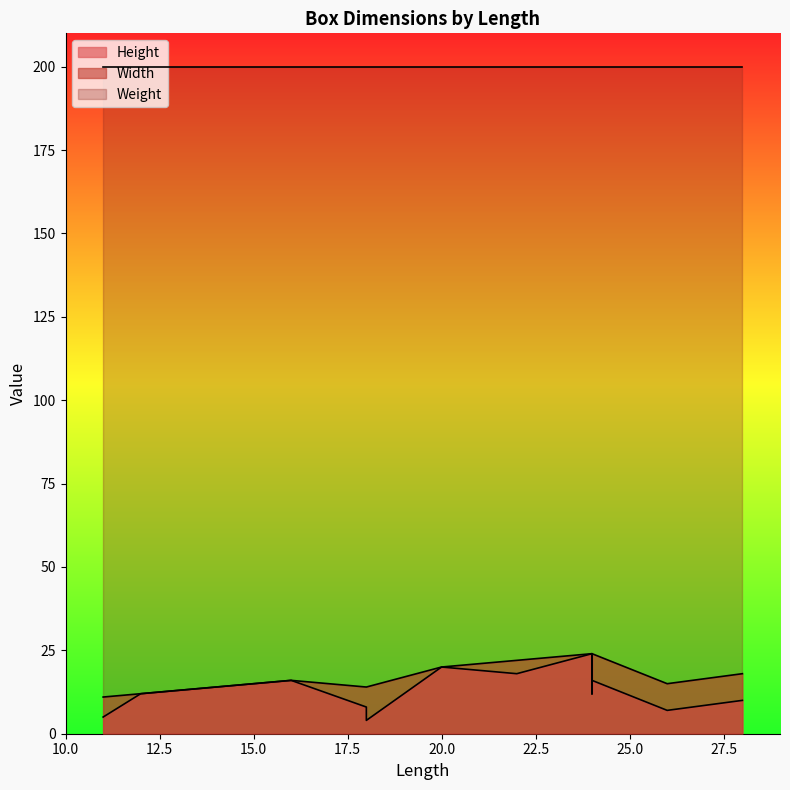

Where does the Width series first go above 16?

20